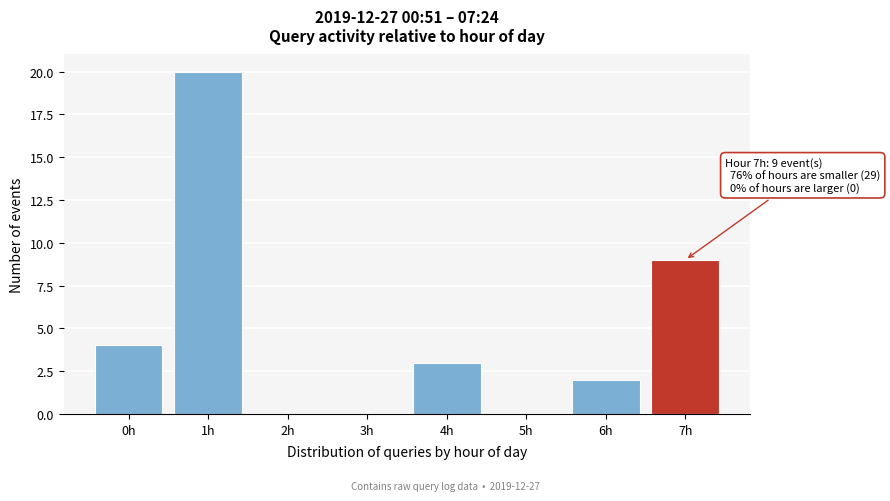

Reading right to left, what are all the values shown in this chart?

7h=9	6h=2	5h=0	4h=3	3h=0	2h=0	1h=20	0h=4